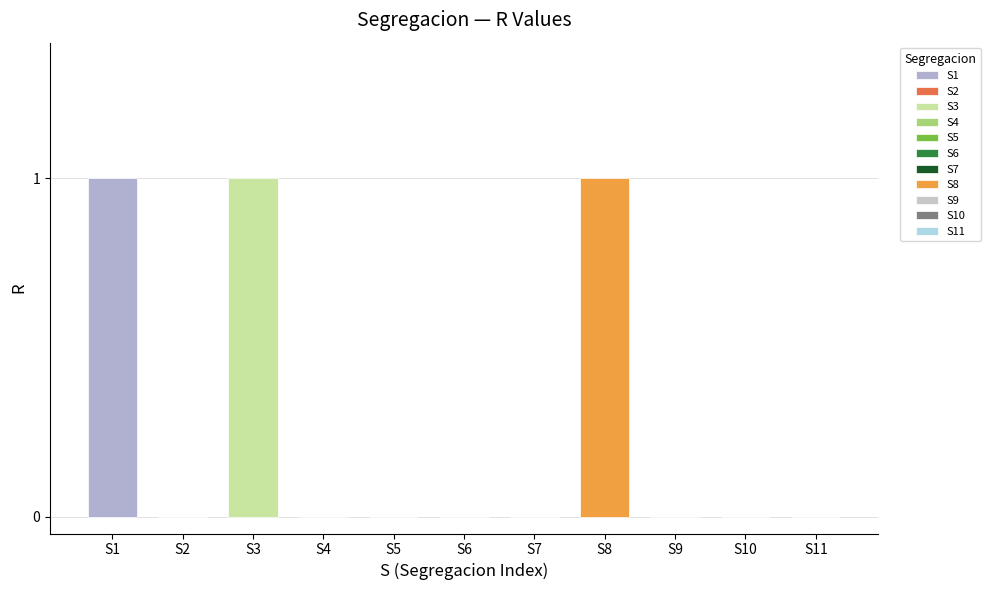

Reading right to left, list all the values displayed in this chart.

S11=0	S10=0	S9=0	S8=1	S7=0	S6=0	S5=0	S4=0	S3=1	S2=0	S1=1